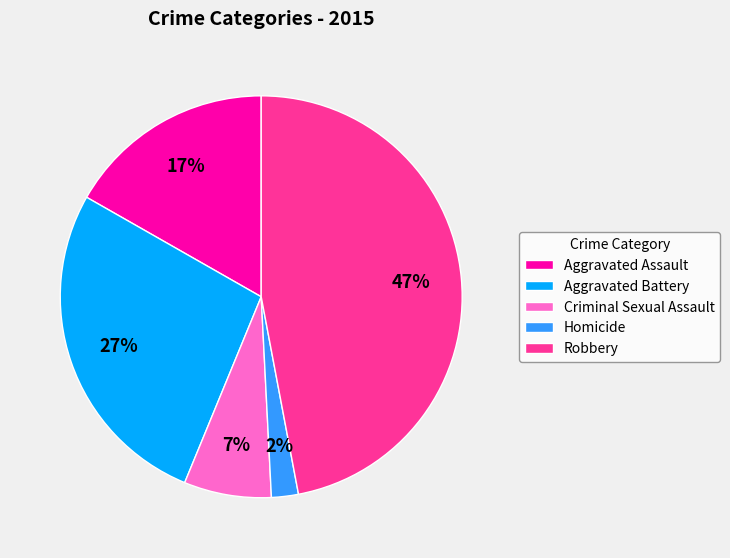

To the nearest percent, what portion does Criminal Sexual Assault represent?

7%